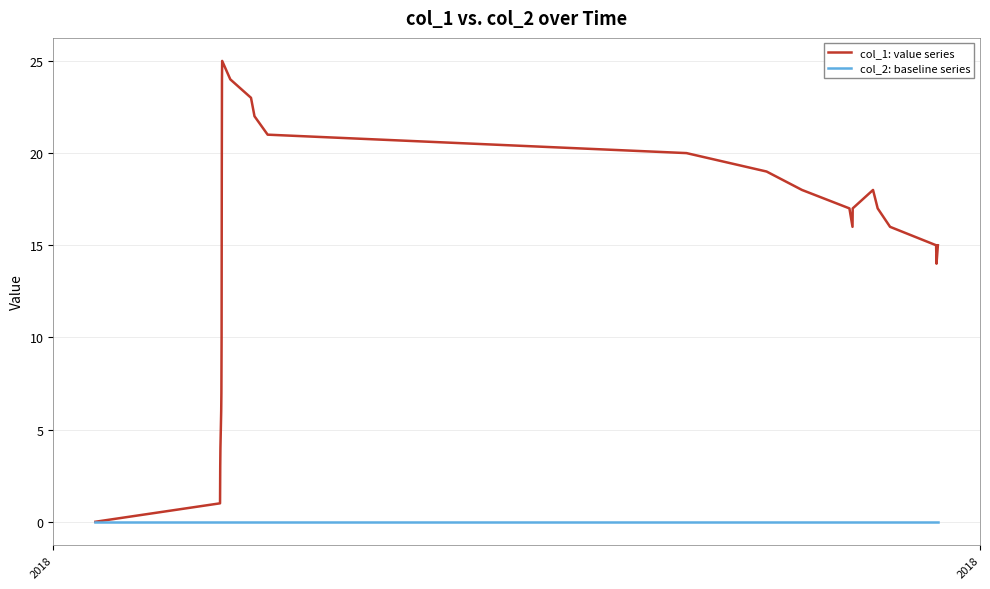

Rank the series by their average value, from lowest to highest.

col_2: baseline series, col_1: value series